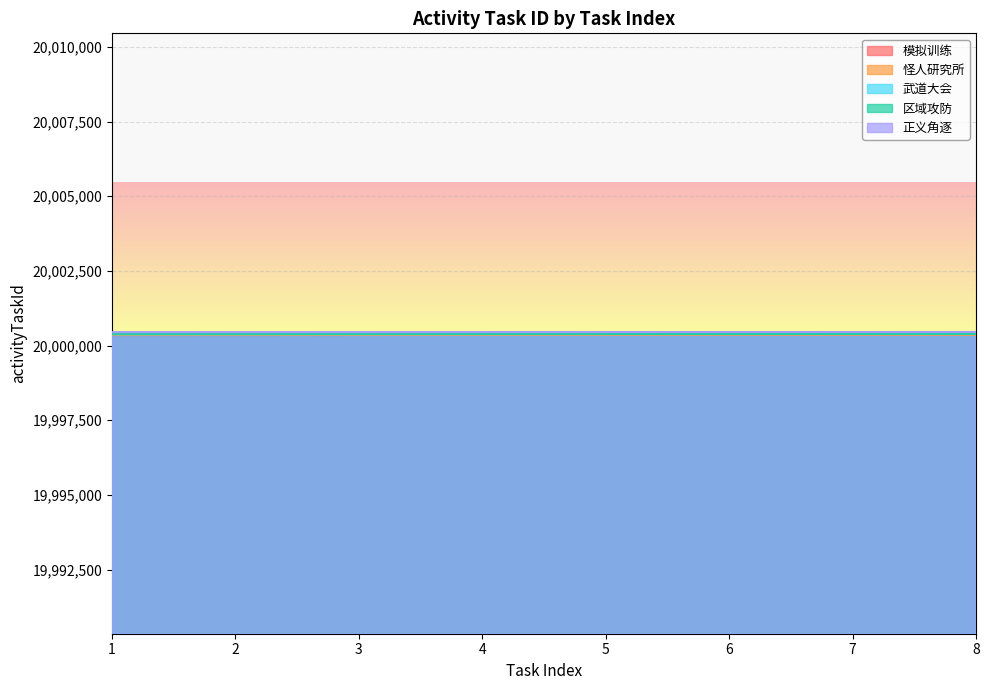

Which label corresponds to the smallest value in the chart?

1